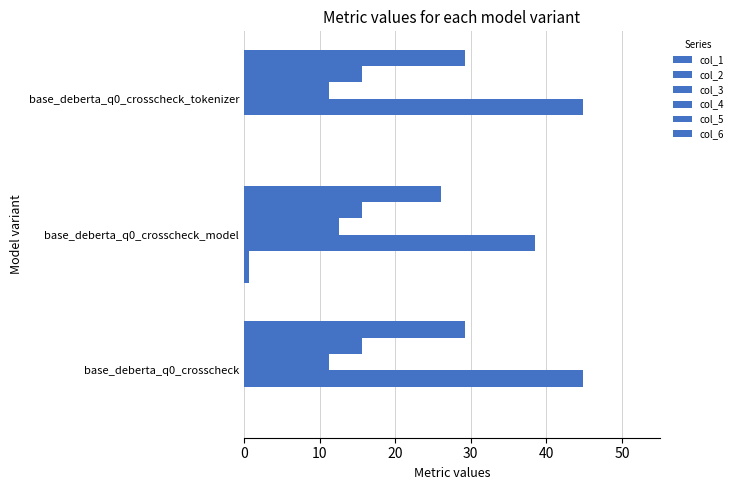

What is the average value of the col_2 series?

0.2